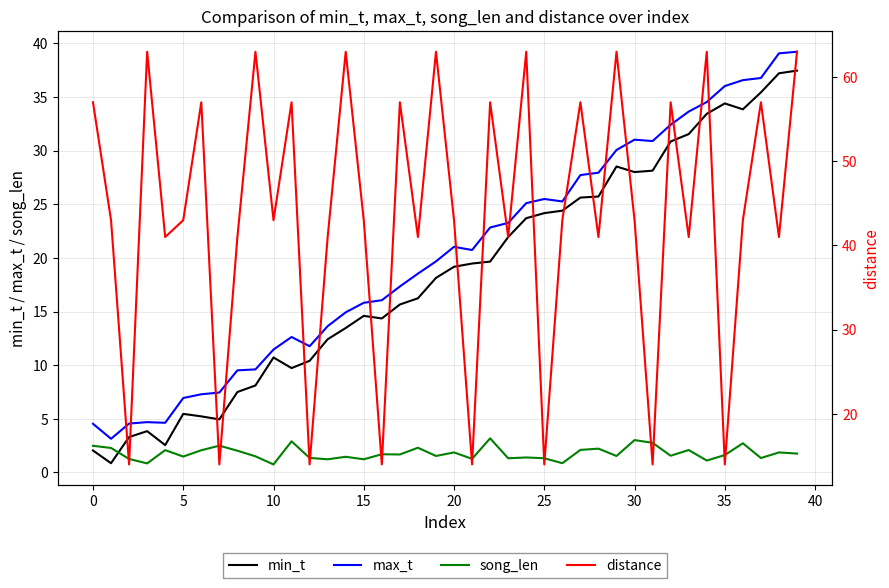

What is the maximum value for min_t?

37.5